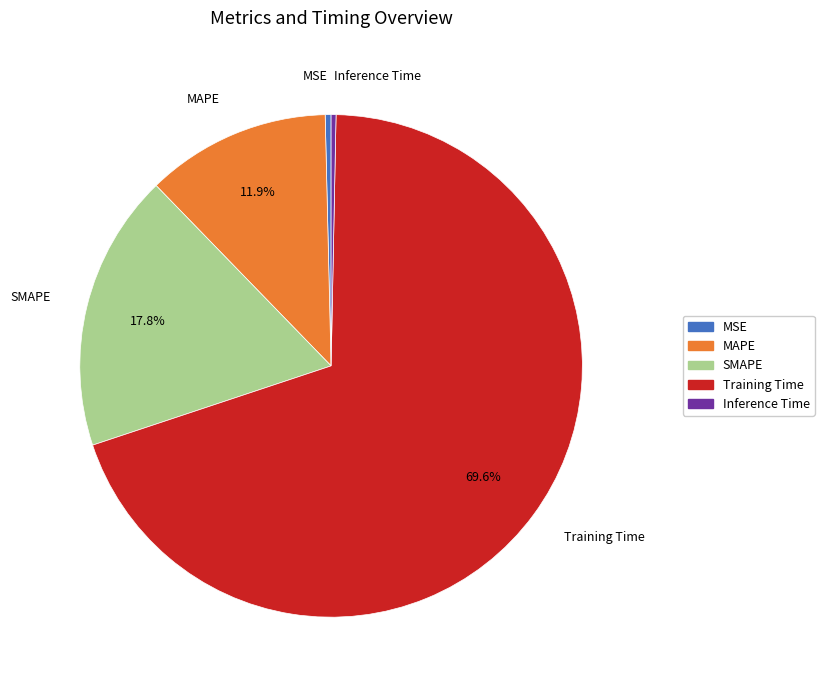

Does MAPE account for over 50% of the chart?

No